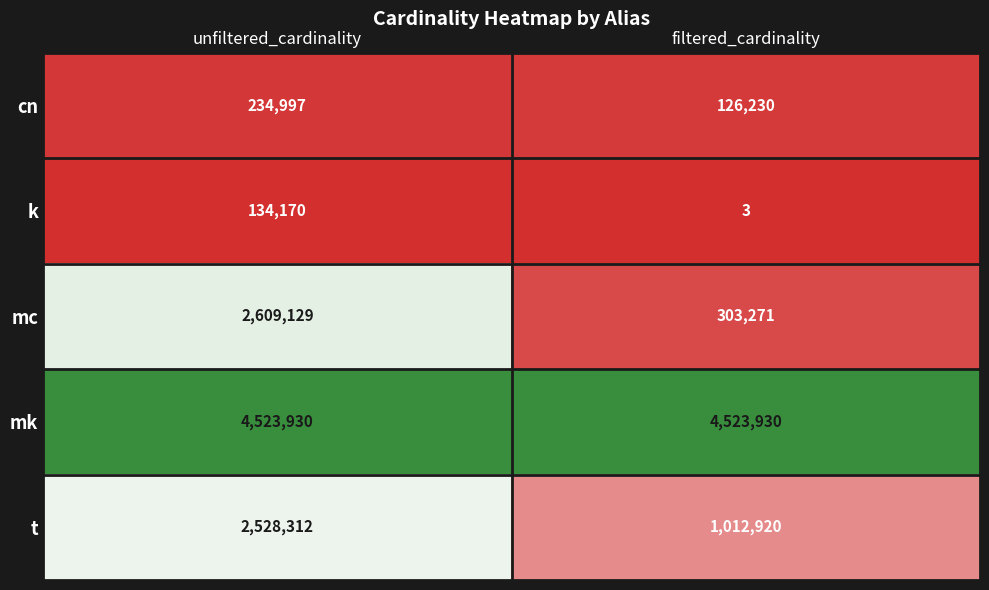

Which series has the widest spread of values?

mc